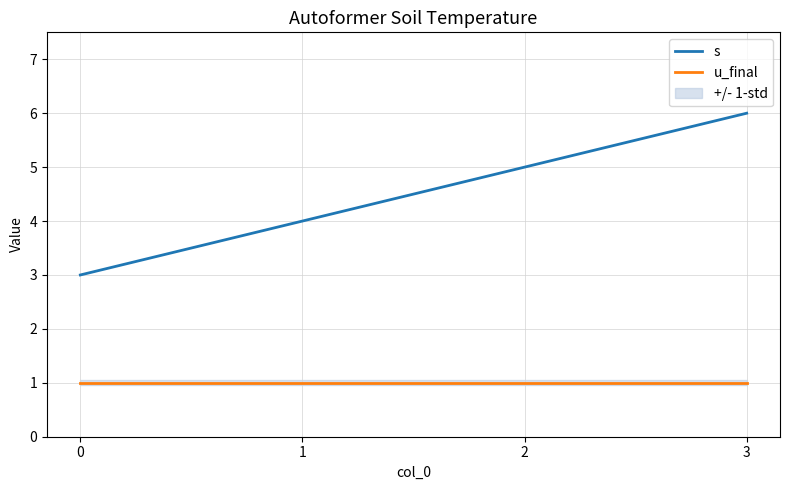

List the labels in order of s value, largest first.

3, 2, 1, 0